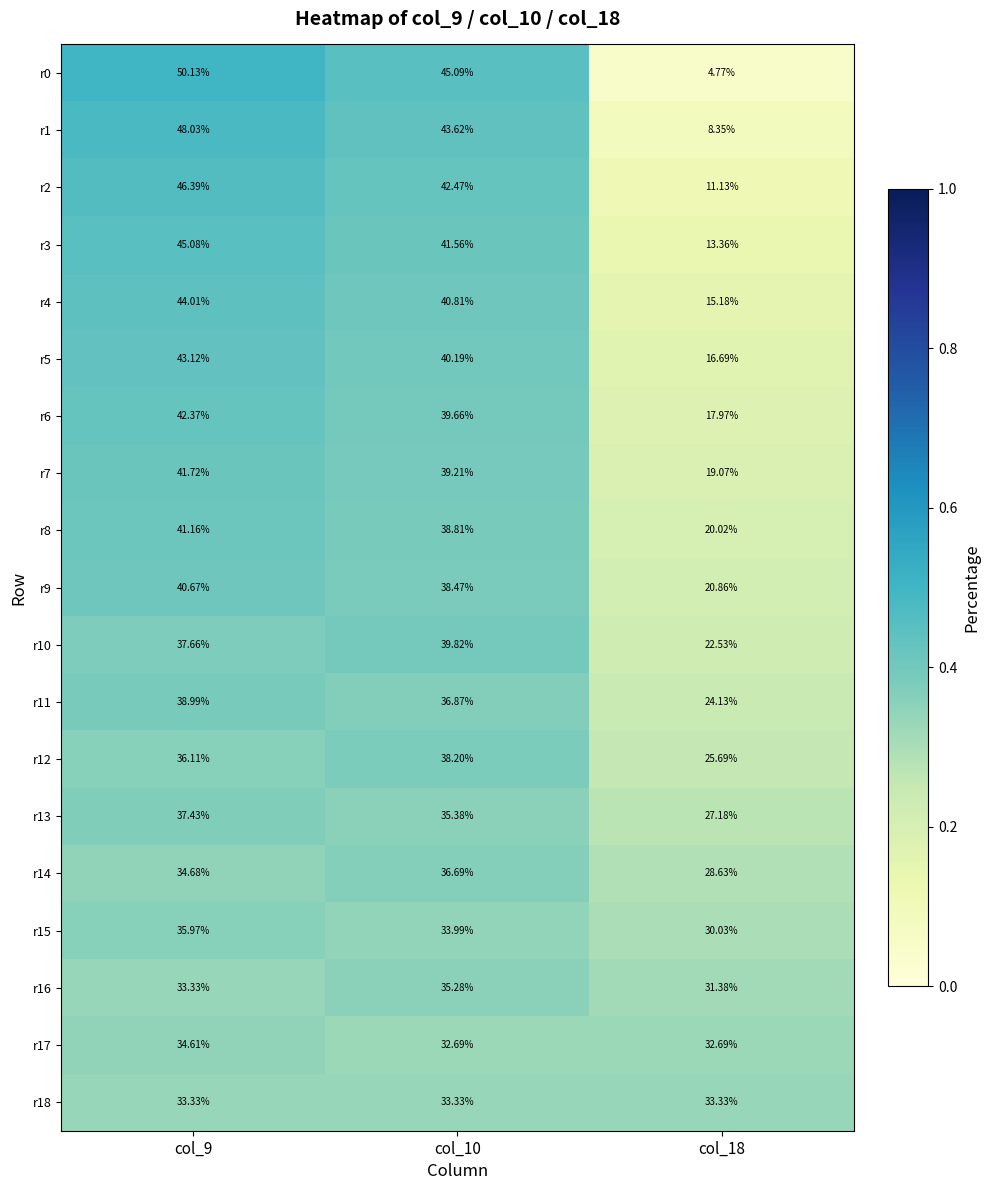

Which series has the widest spread of values?

r0